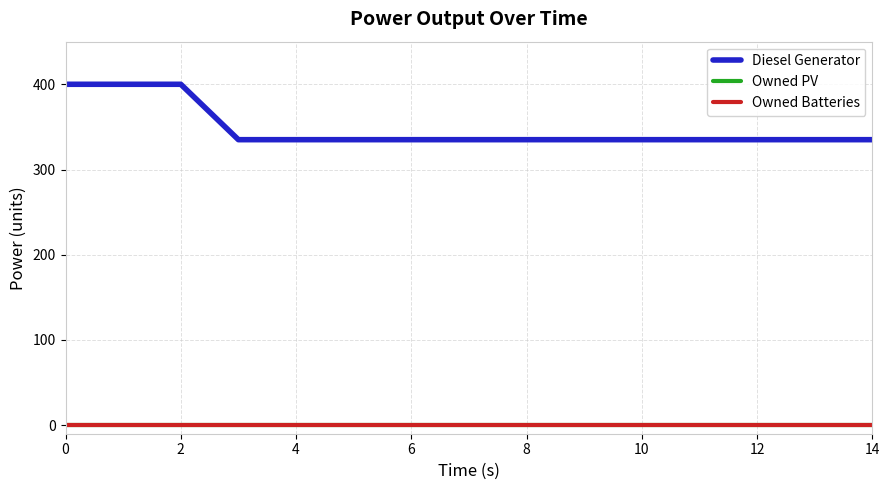

Is this an area chart (filled region under the line)?

No